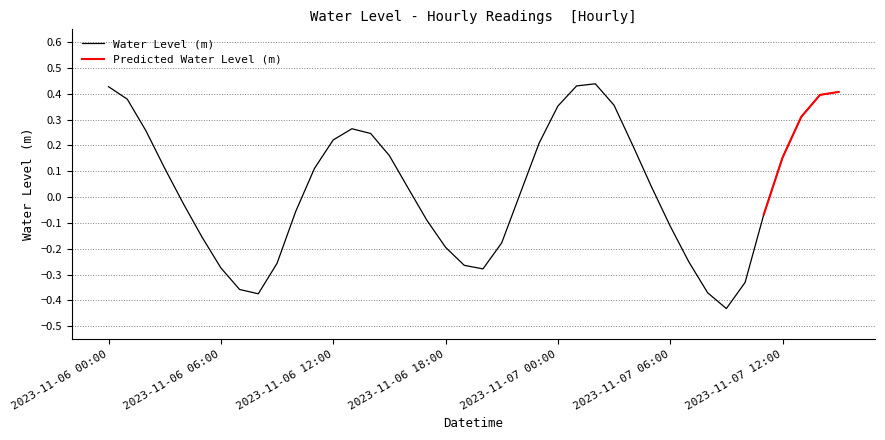

At which label is the value closest to 0?

2023-11-06 22:00